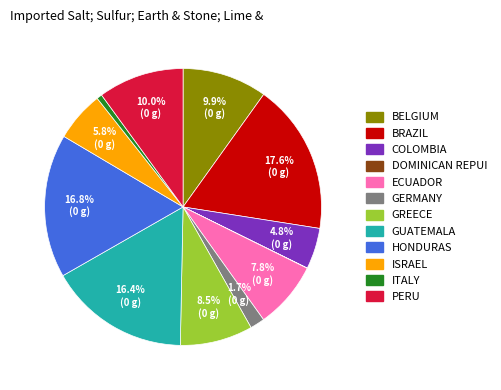

Which slice is the largest?

BRAZIL